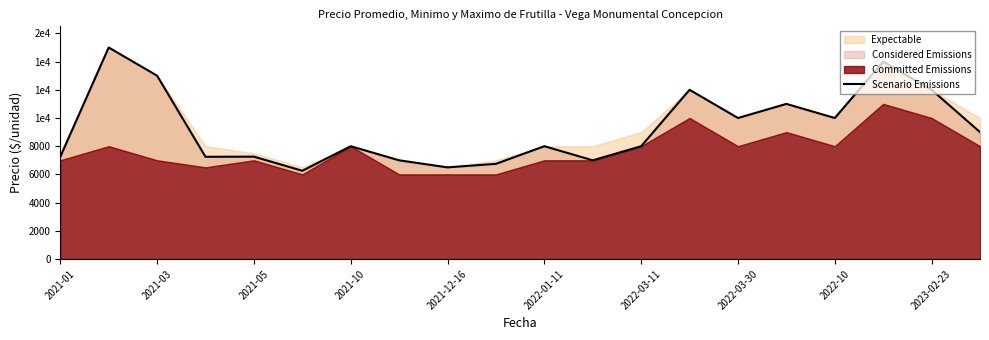

What is the difference between the maximum and second lowest values?

8500